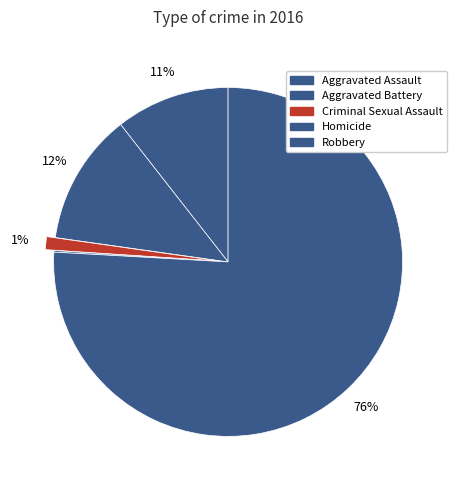

How many slices are in this pie chart?

5